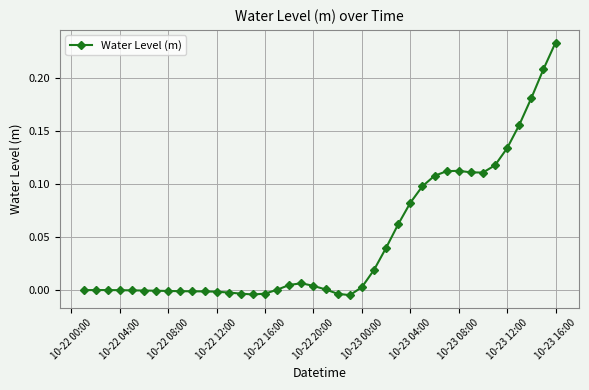

What is the sum of all values?

1.9